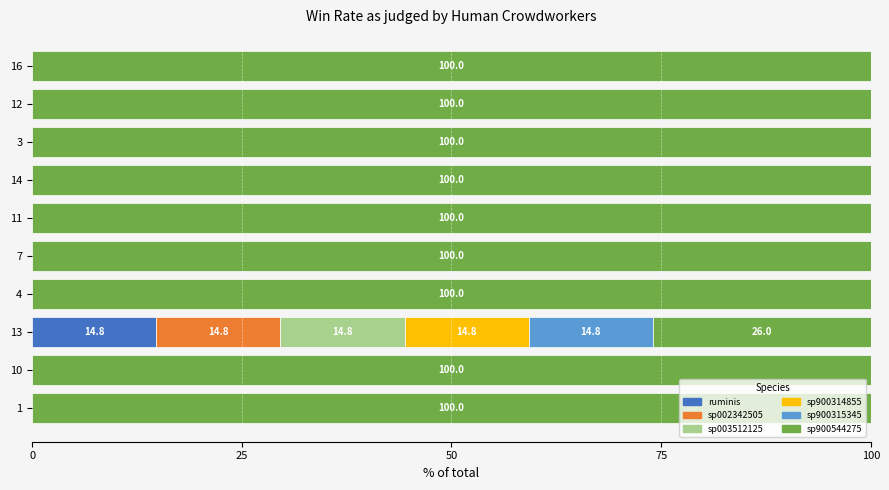

What is the total value across all series at 7?

100.0